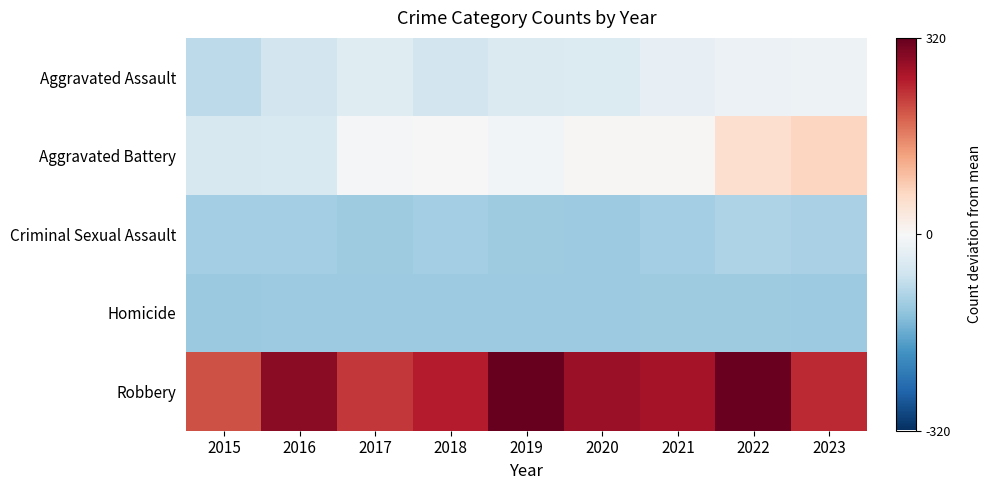

What is the minimum value shown in the chart?

-117.4